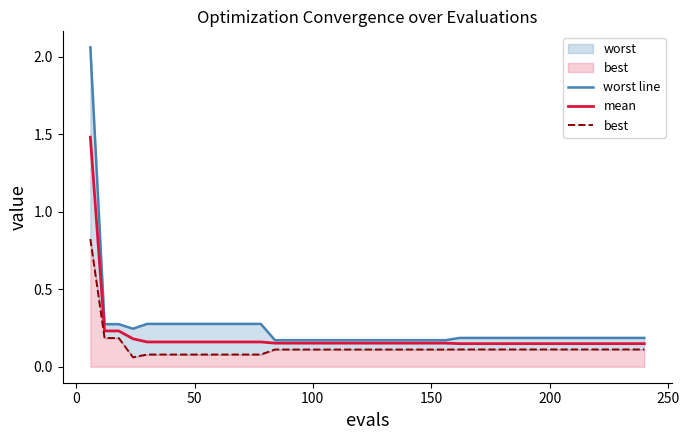

At how many categories does at least one series exceed 2?

1